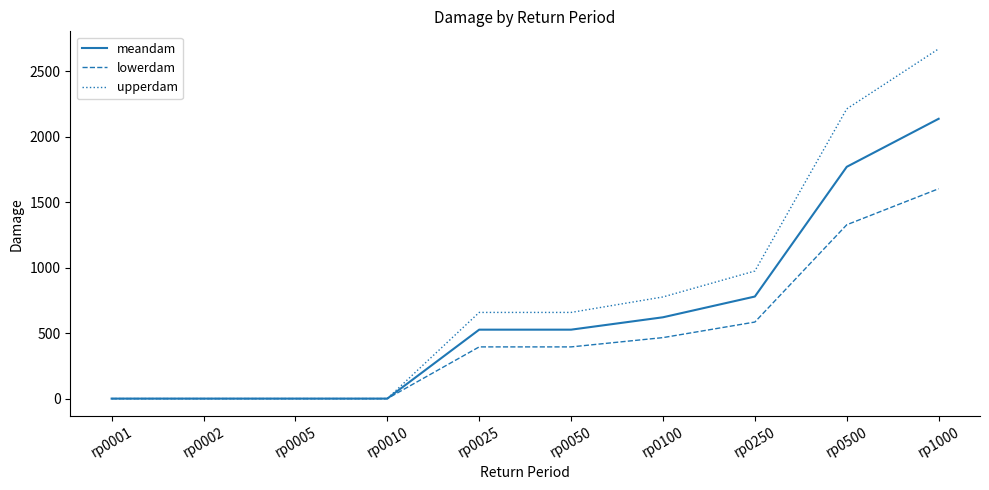

What is the sum of the lowerdam values at rp0500 and rp0010?

1327.7